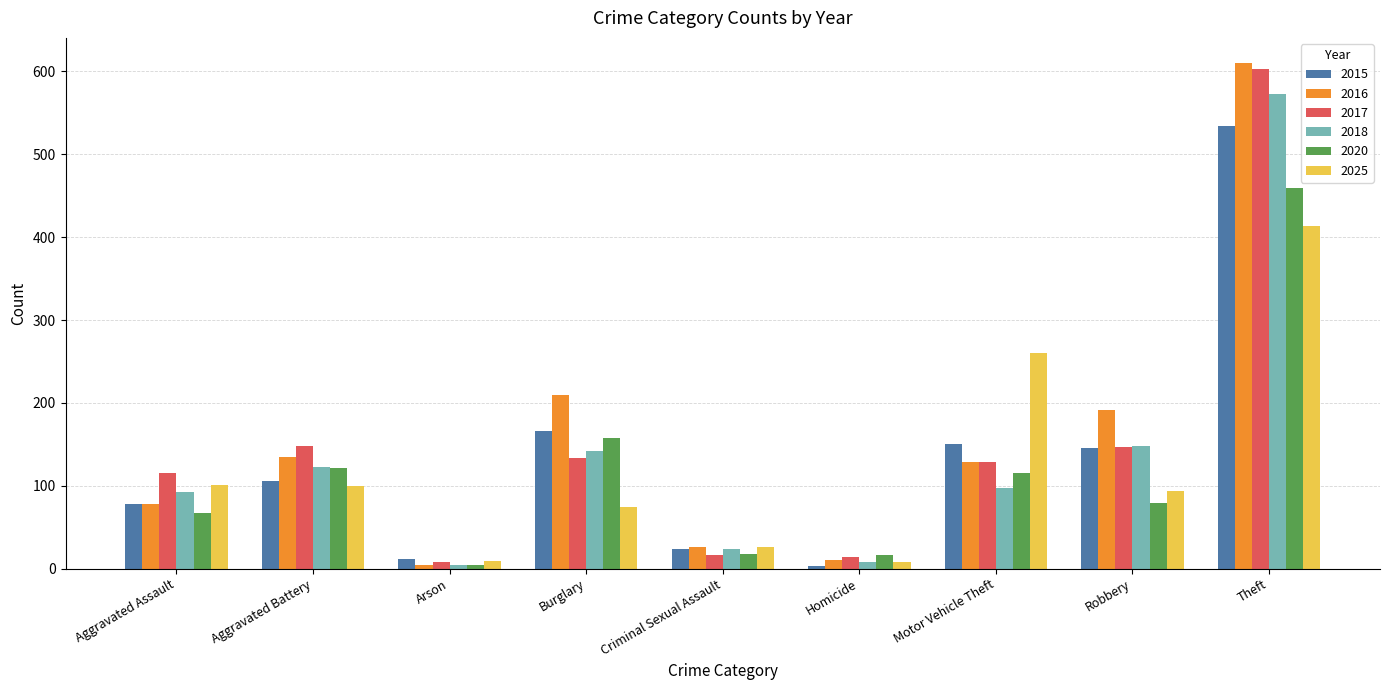

Read the 2015 value at Homicide.

3